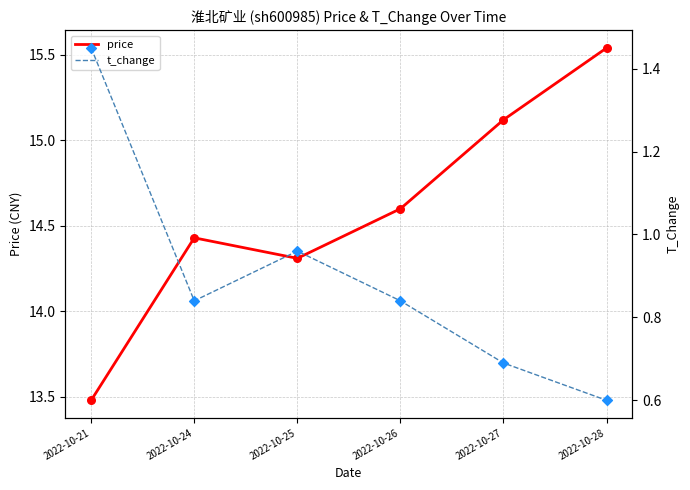

Which series reaches the maximum Y coordinate?

price